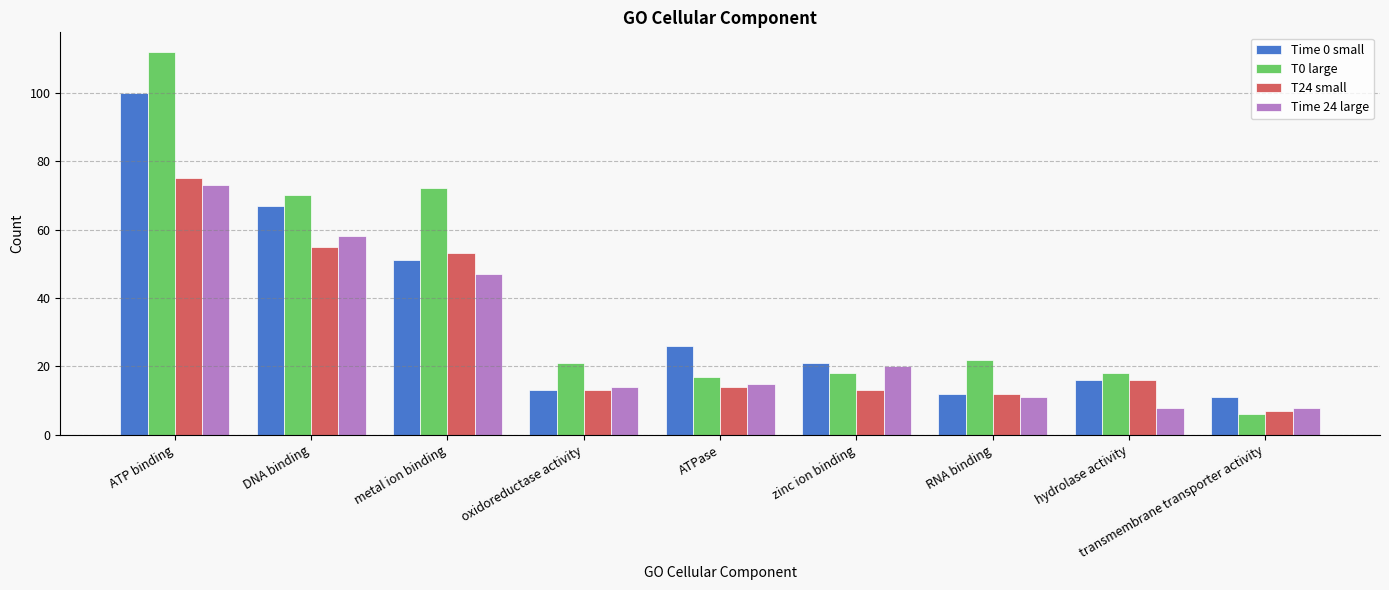

Reading right to left, transcribe all the data shown in this chart.

Time 0 small: 11	16	12	21	26	13	51	67	100
T0 large: 6	18	22	18	17	21	72	70	112
T24 small: 7	16	12	13	14	13	53	55	75
Time 24 large: 8	8	11	20	15	14	47	58	73